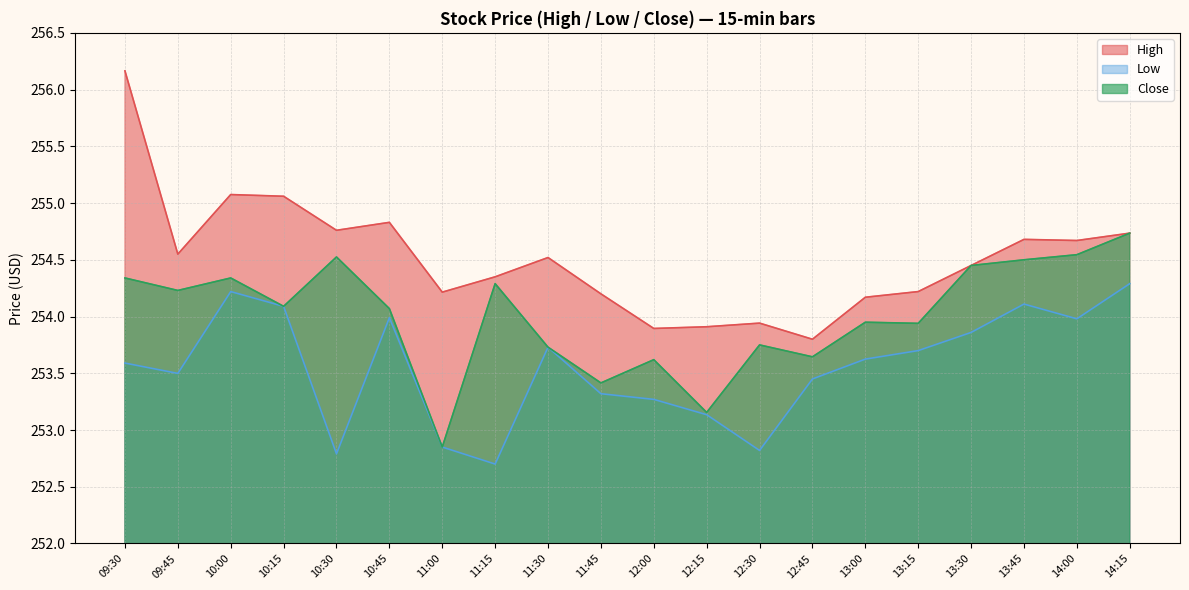

What is the difference between the highest and lowest values at 13:45?

0.6